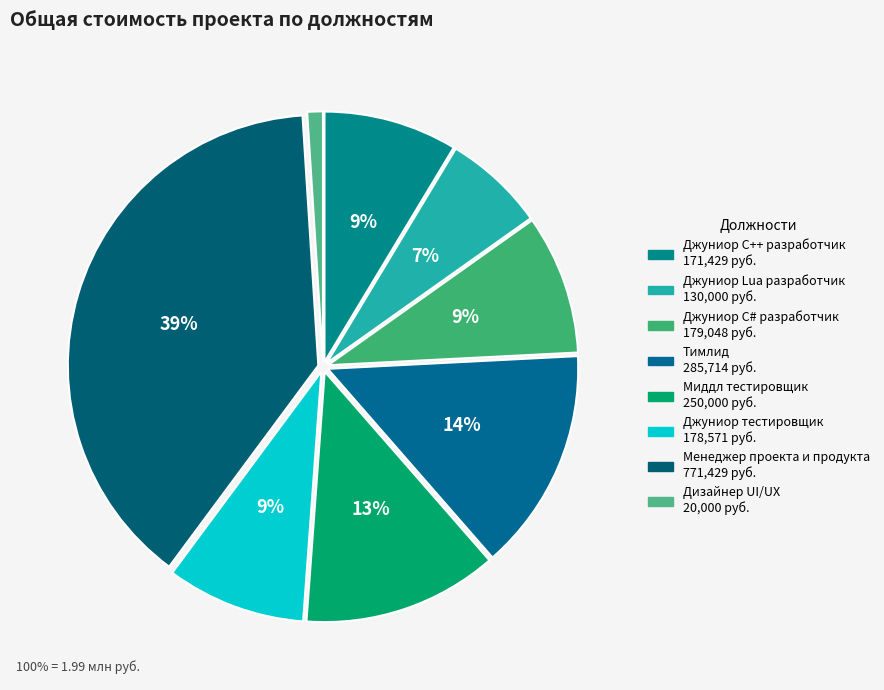

Is there a majority slice in this chart?

No